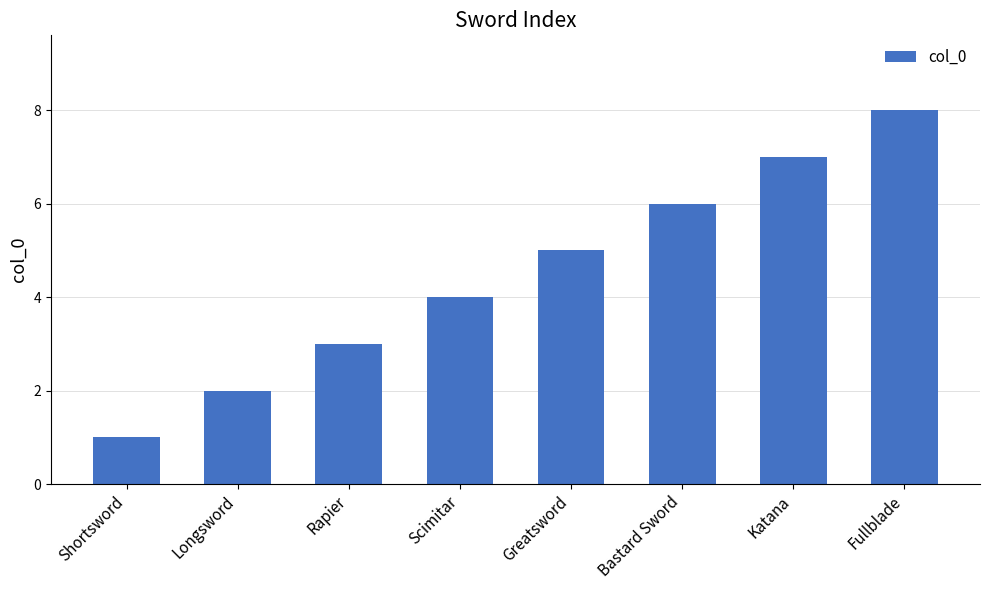

Is it true that the value at Longsword is 2?

True